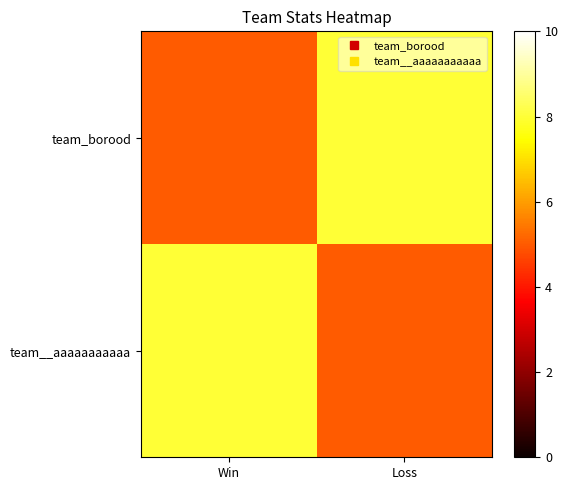

What is the spread (max minus min) of values at Loss?

3